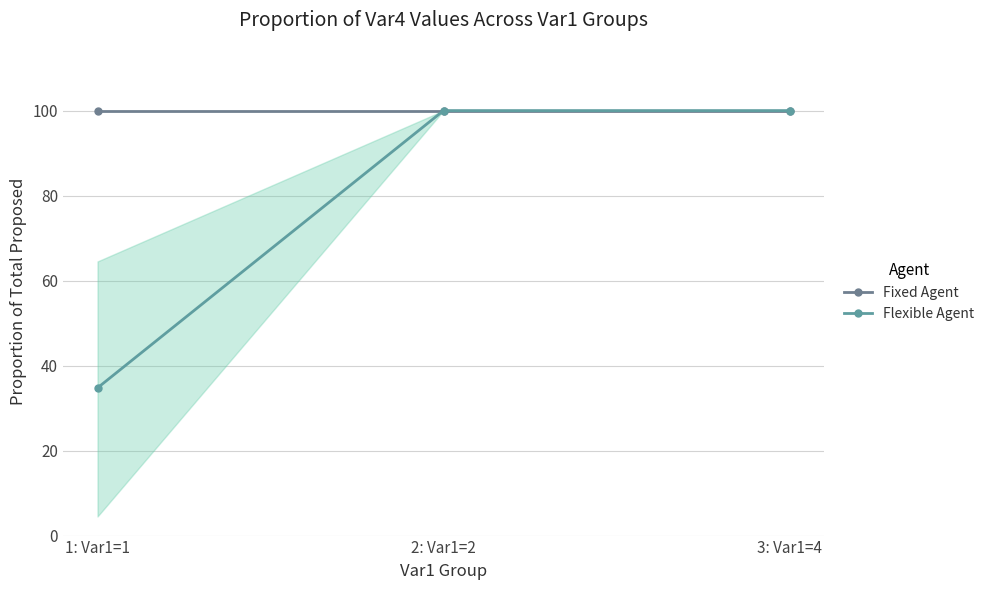

What are all the series names shown in the legend?

Fixed Agent, Flexible Agent